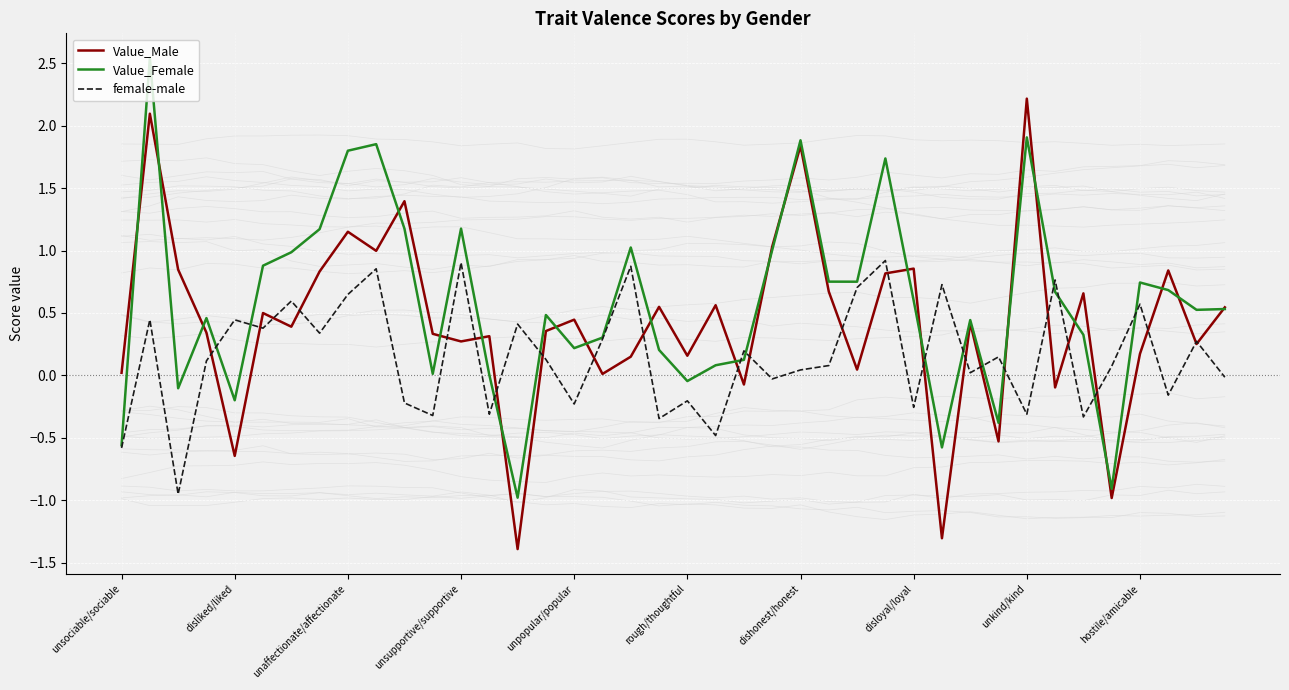

At which label does Value_Male first exceed 0?

unsociable/sociable